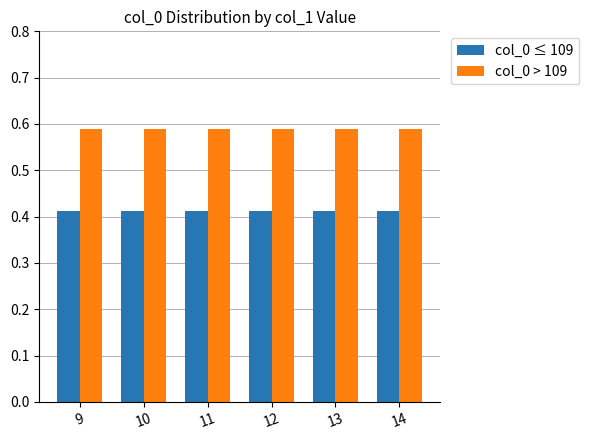

Are the bars horizontal?

No